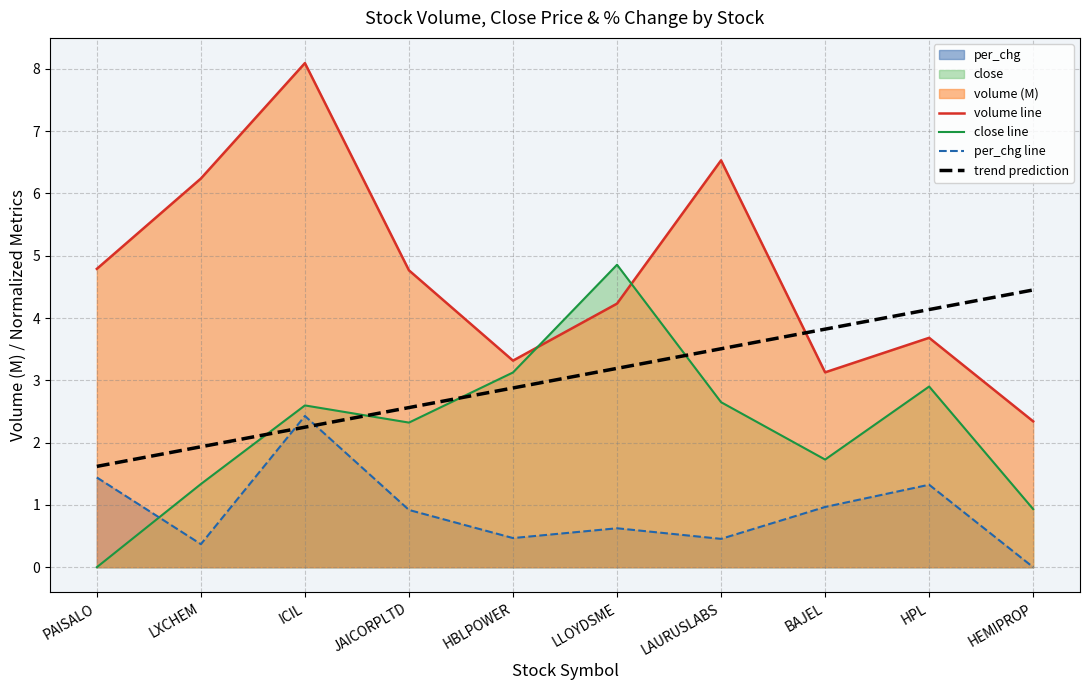

What is the highest value of the volume line series?

8.1